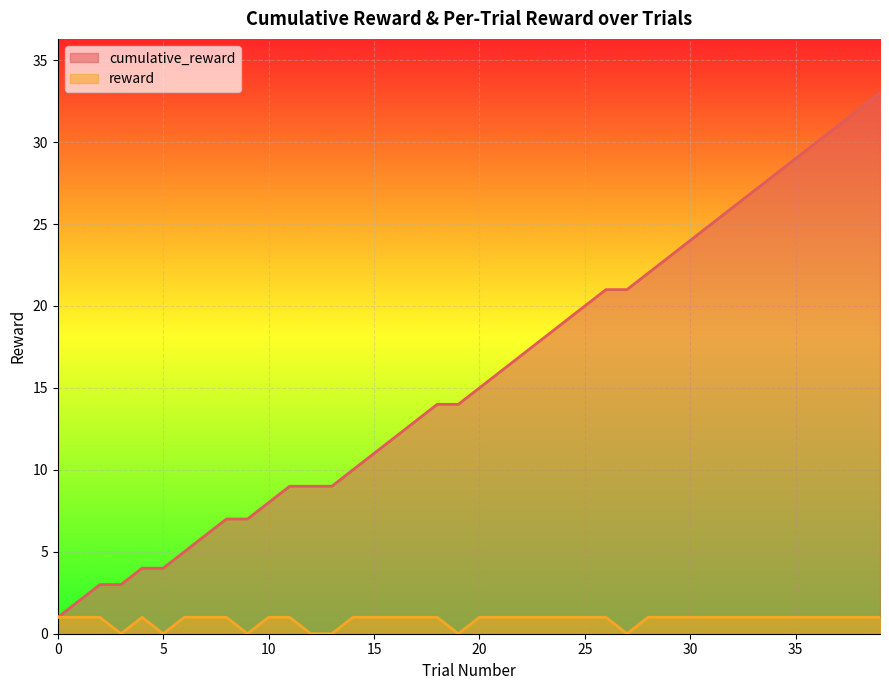

The value of cumulative_reward at 7 is 6. True or false?

True